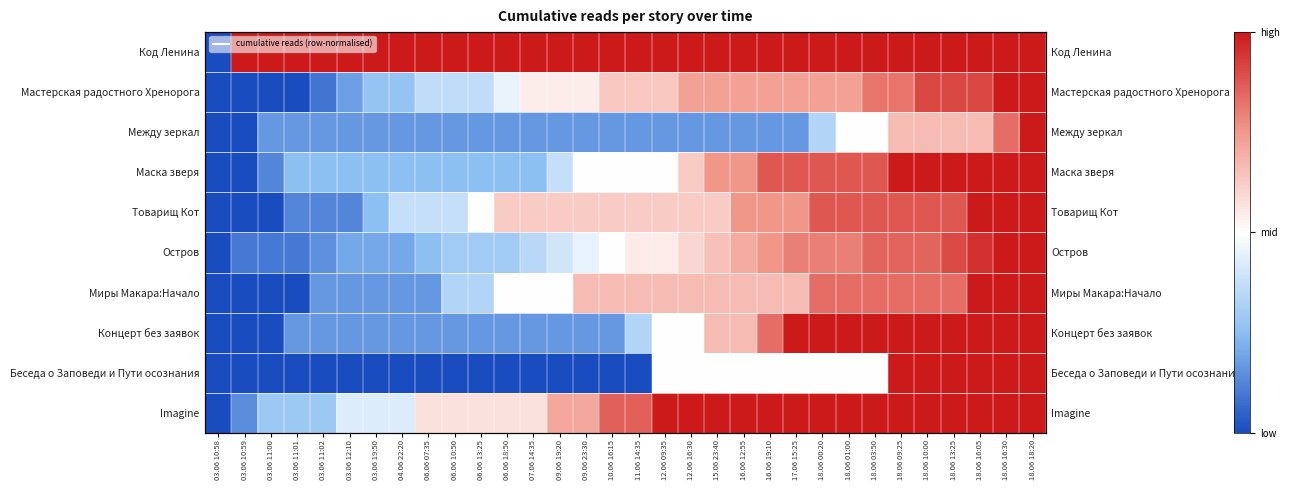

Between 17.06 15:25 and 11.06 14:35, which is larger?

17.06 15:25